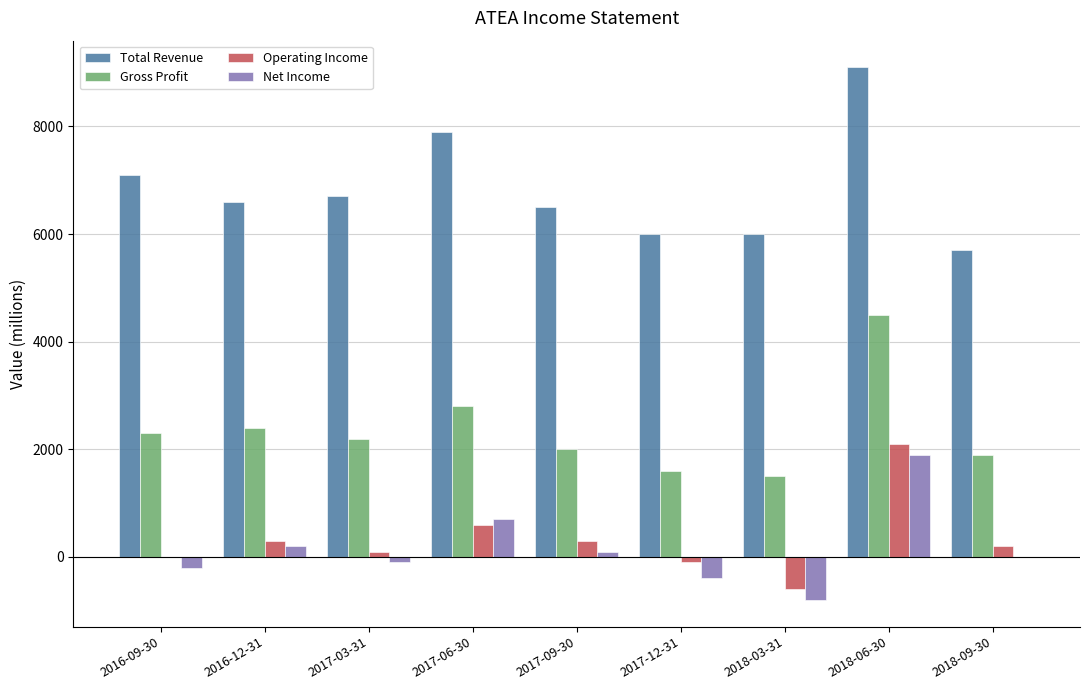

Which series has the largest total across all categories?

Total Revenue